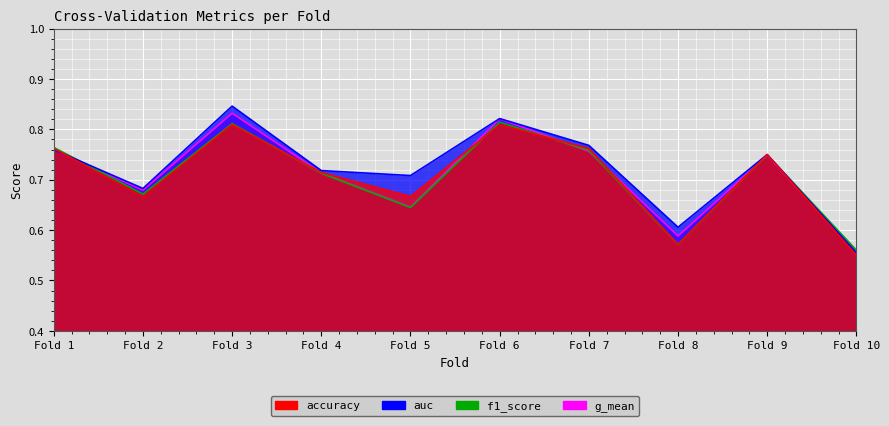

How many accuracy values are between 0 and 1?

10